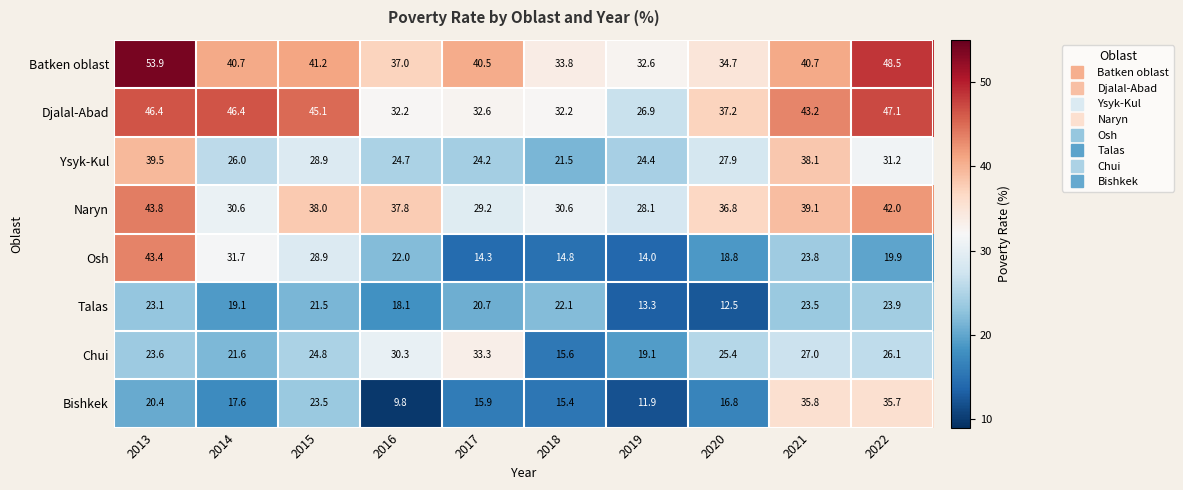

What is the difference between the Osh values at 2015 and 2018?

14.1